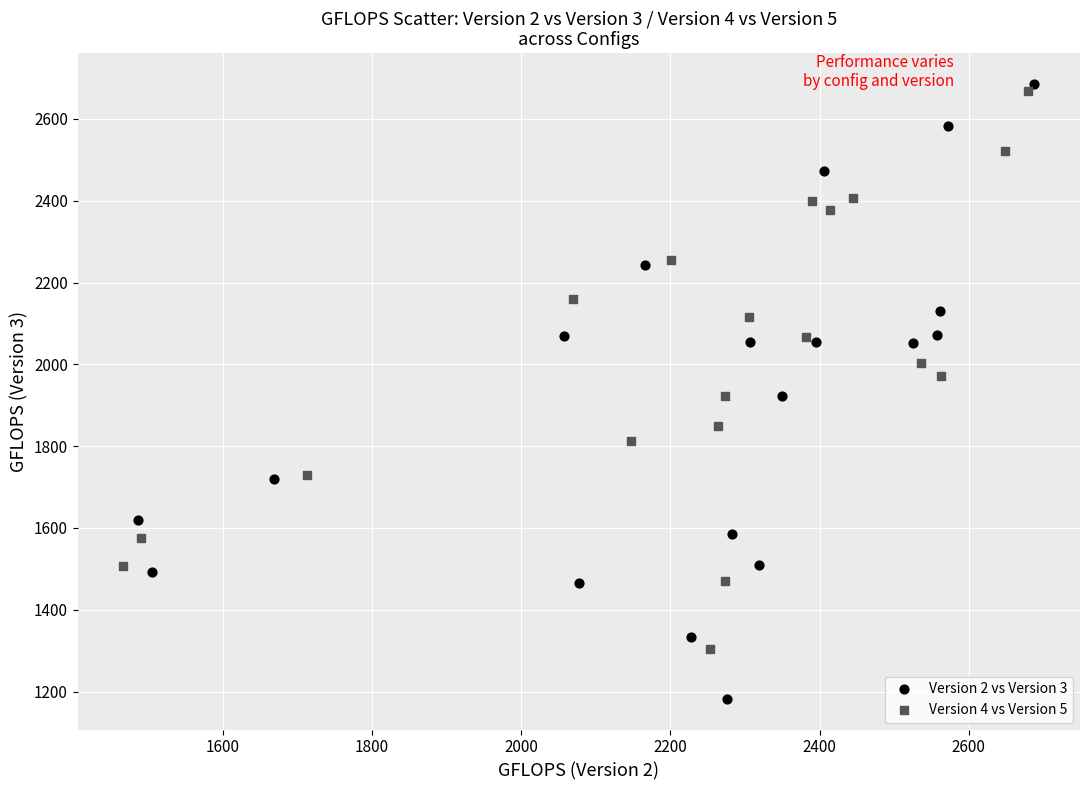

Which series has the largest Y range (max minus min)?

Version 2 vs Version 3